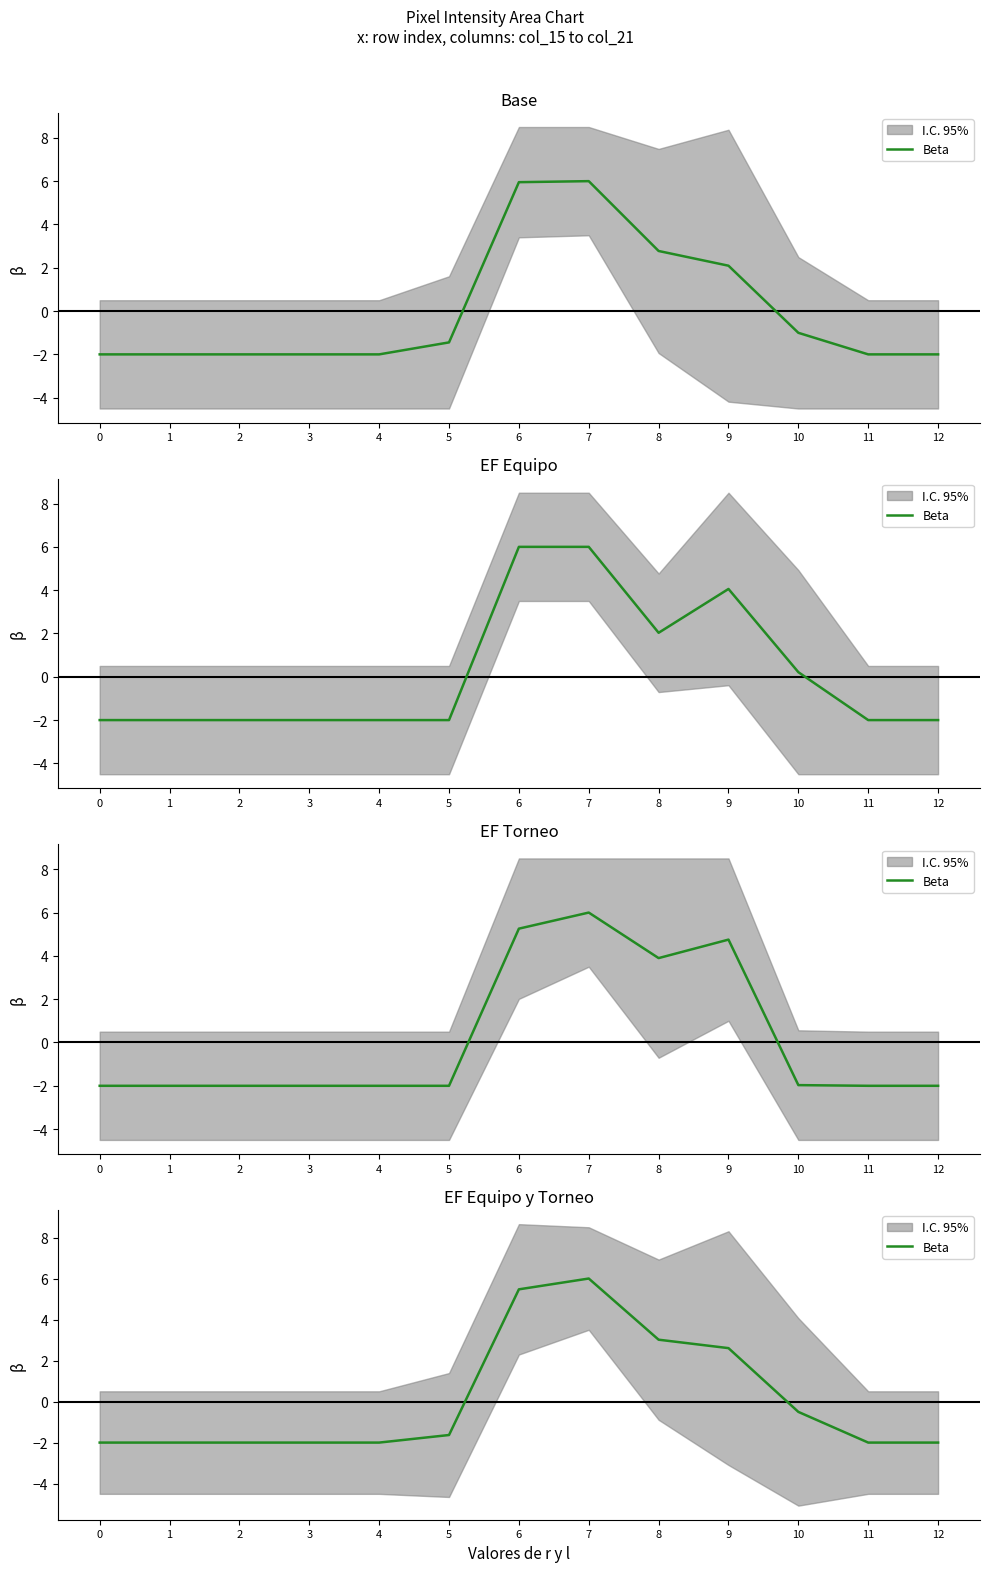

How many interior local peaks (higher than both neighbors) does the data have?

1